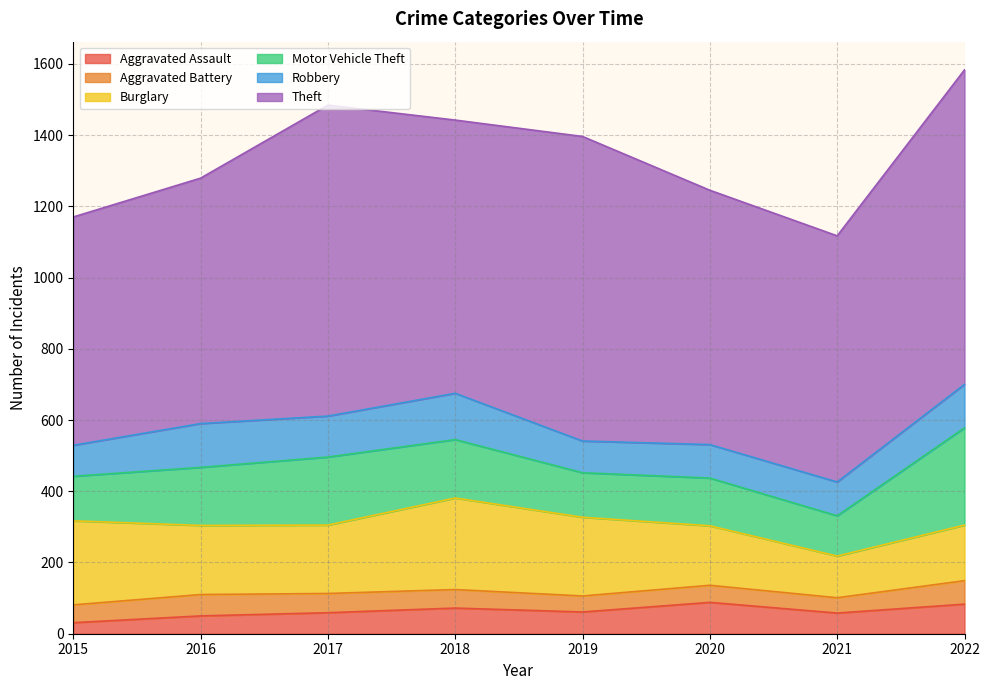

What is the smallest value displayed?

31